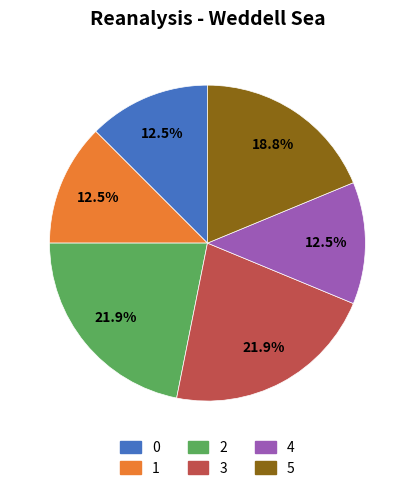

Is there any slice that represents more than half of the pie?

No